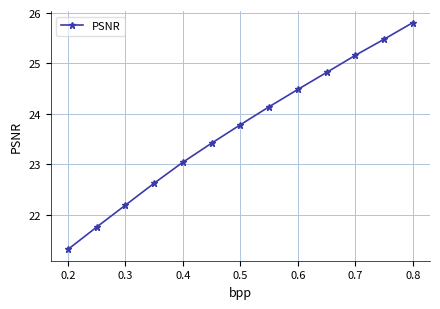

What is the difference between the second highest and minimum values?

4.2